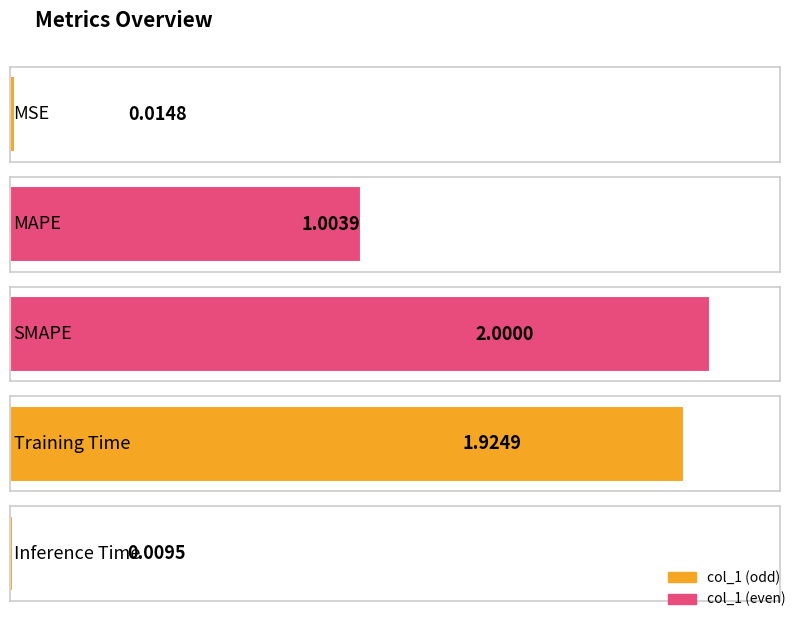

Reading left to right, transcribe all the data shown in this chart.

MSE=0.0	MAPE=1.0	SMAPE=2.0	Training Time=1.9	Inference Time=0.0